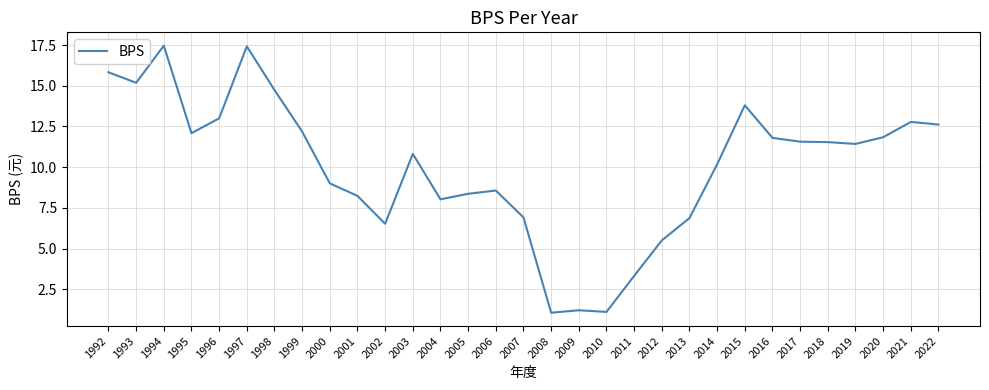

The value at 2019 is 2.8. True or false?

False